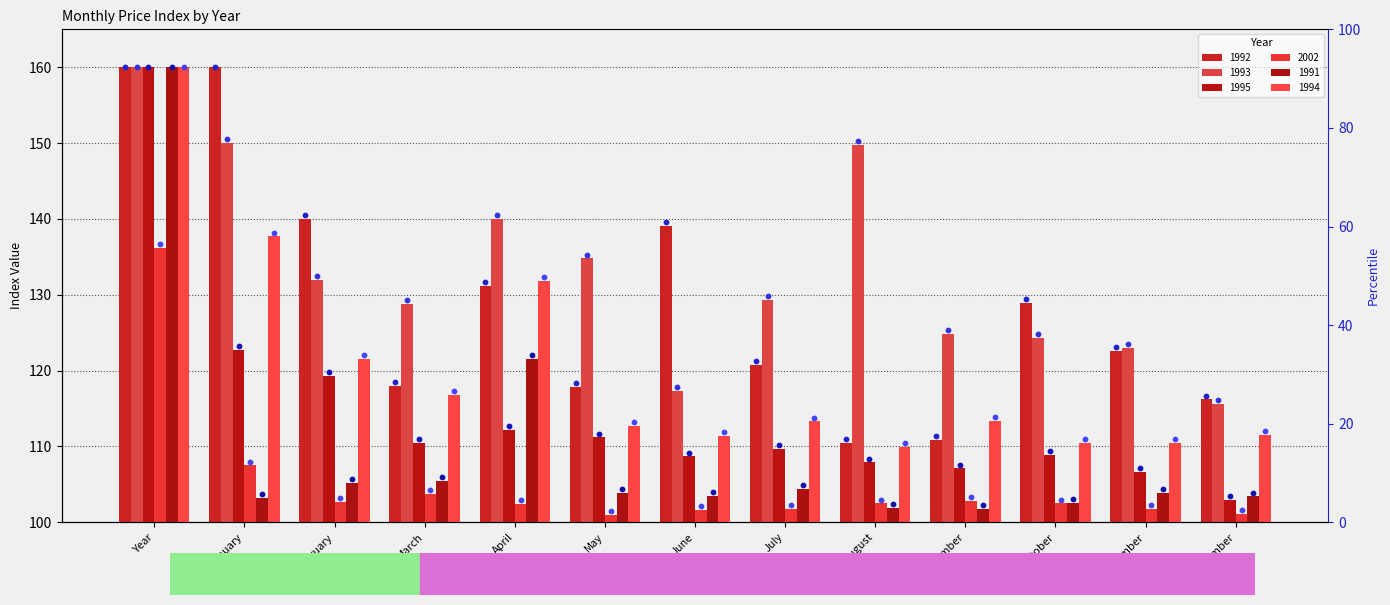

Which series has the largest total across all categories?

1991